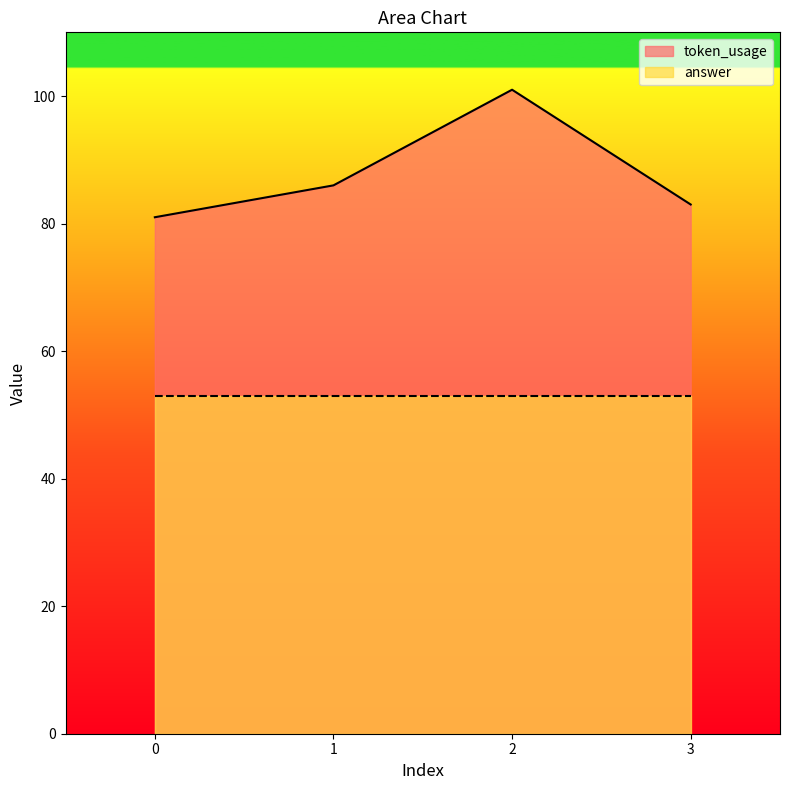

What is the greatest value displayed?

101